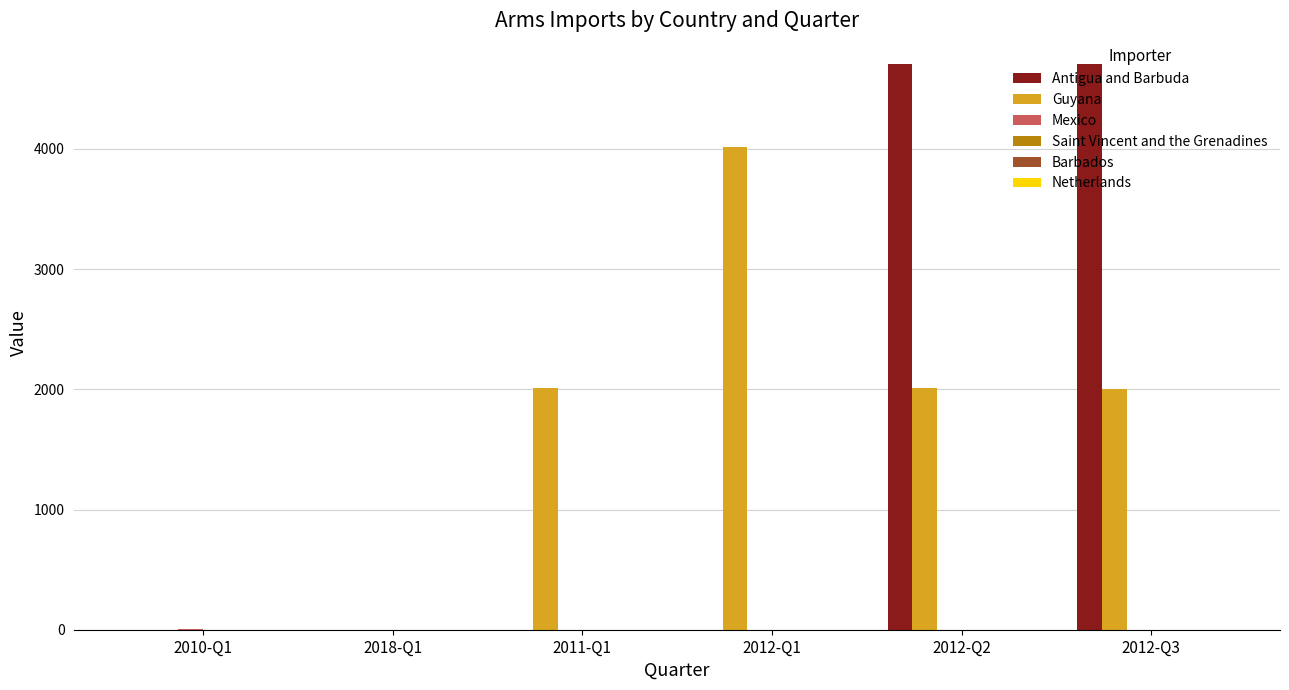

What is the average value of the Guyana series?

1674